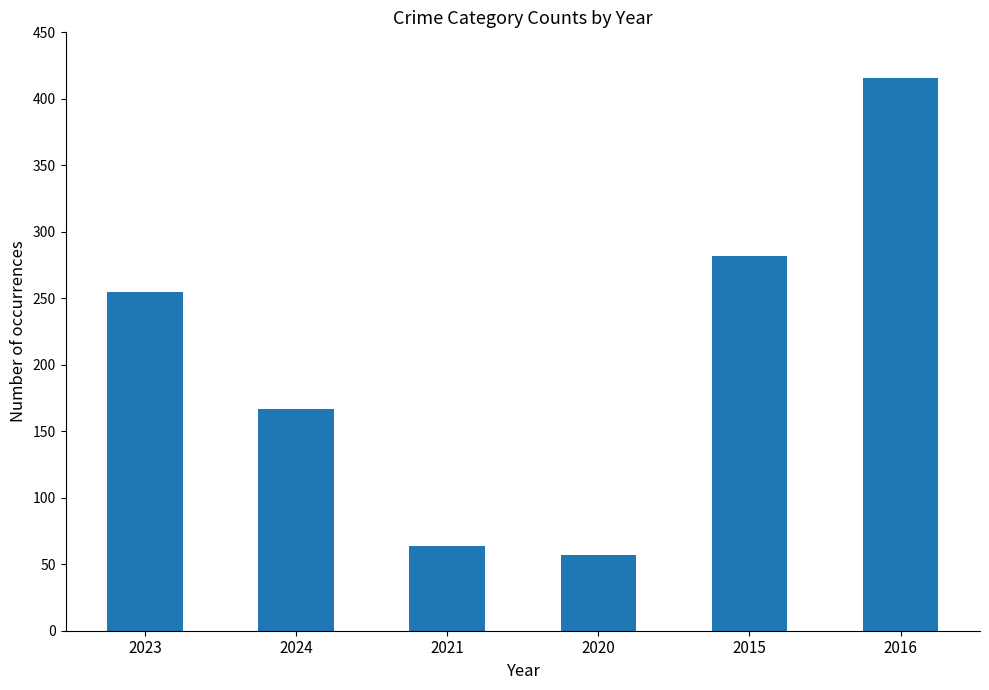

The value at 2021 is 112. True or false?

False